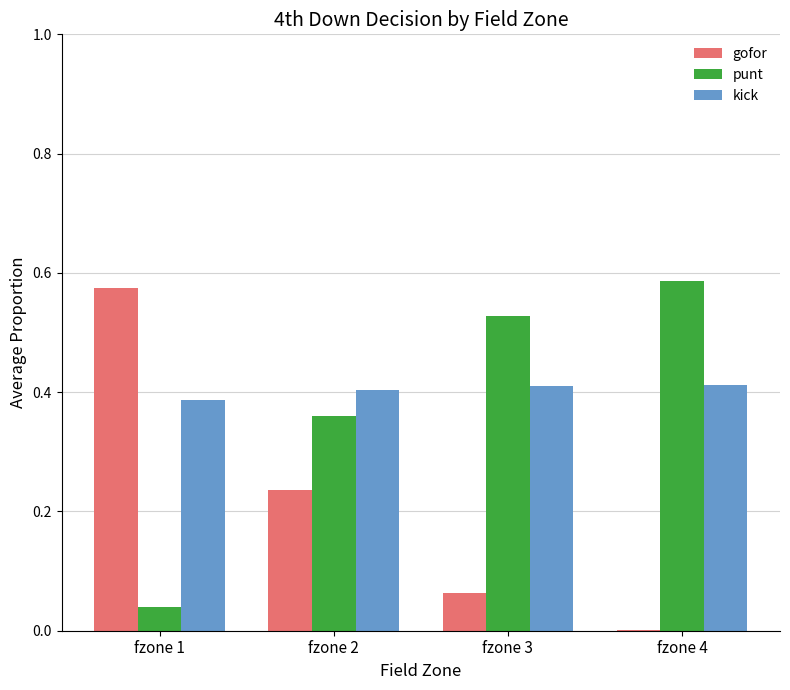

The punt series shows 0.1 at fzone 2. True or false?

False